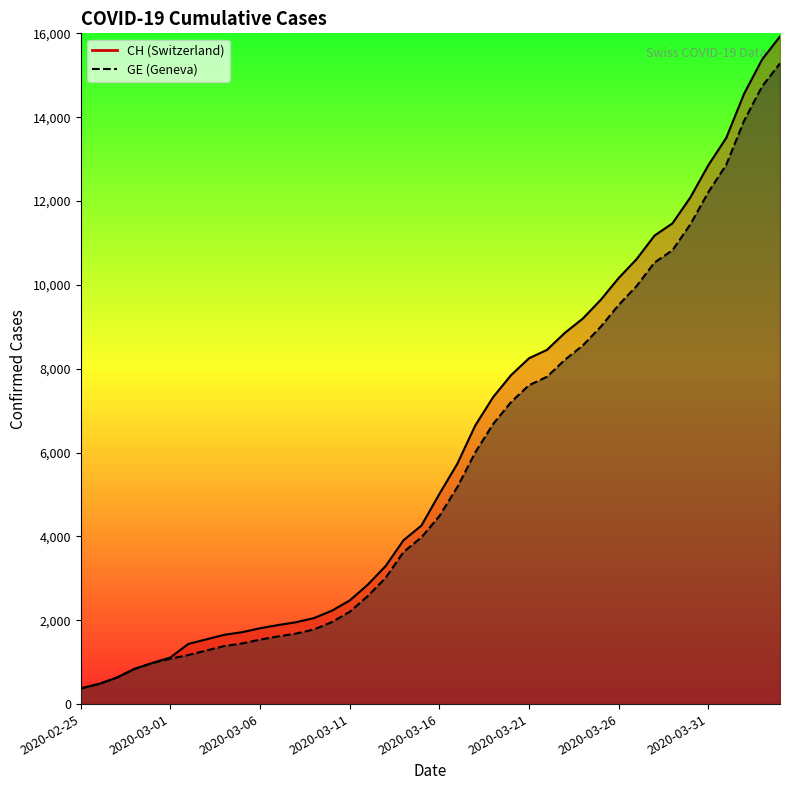

What is the smallest value displayed?

375